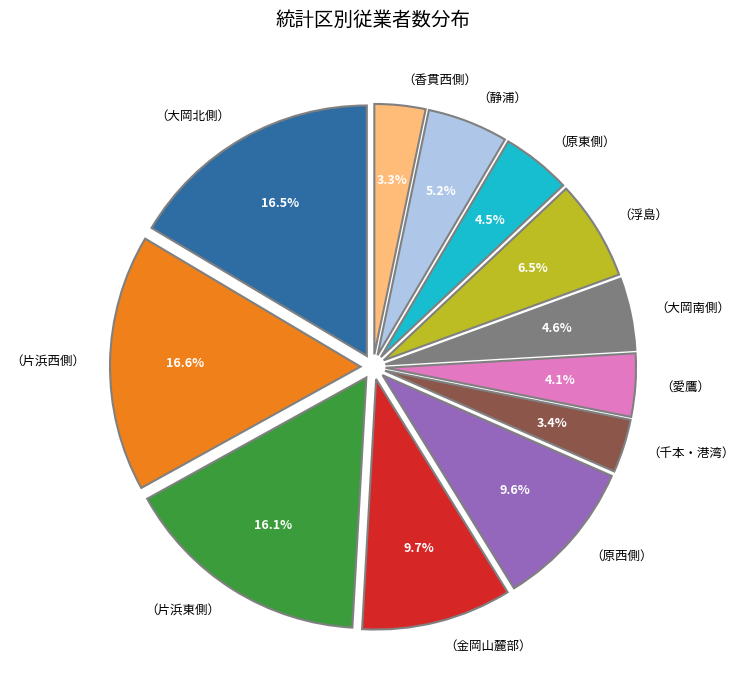

What percentage is the （片浜東側） slice, to the nearest percent?

16%